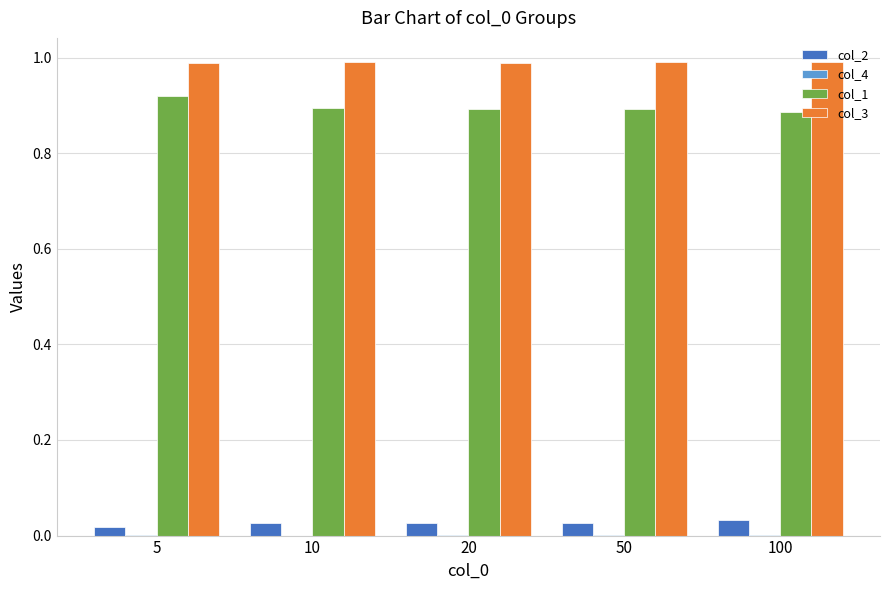

True or false: col_2 has a value of 0.0 at 100.

True